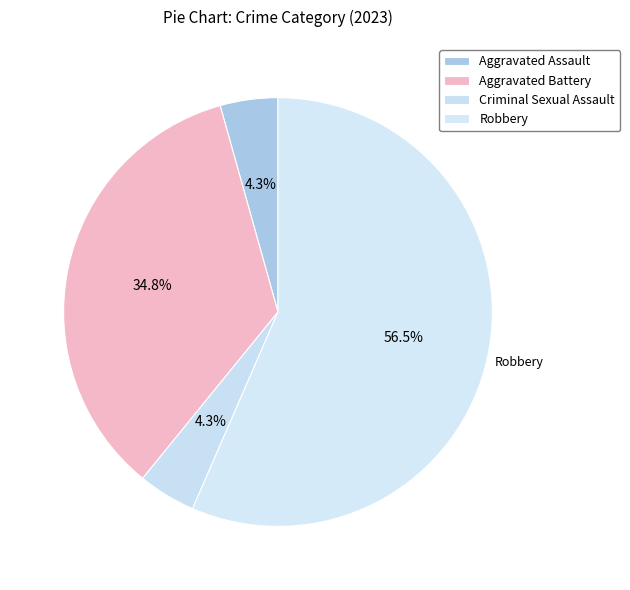

How many segments does this pie chart have?

4